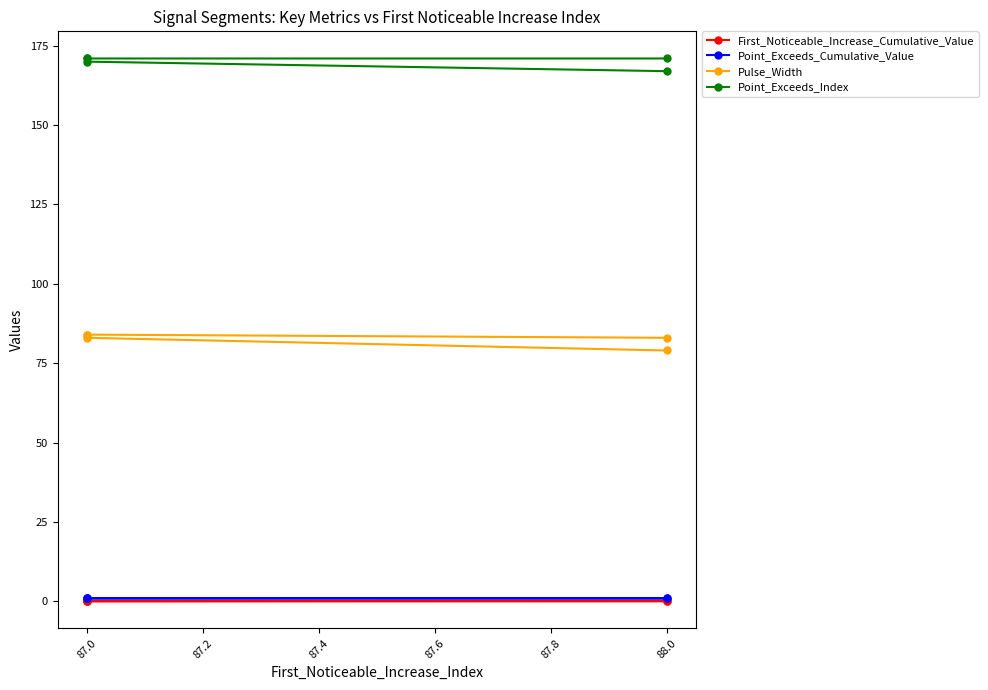

True or false: Pulse_Width has more than 2 interior local peaks.

False